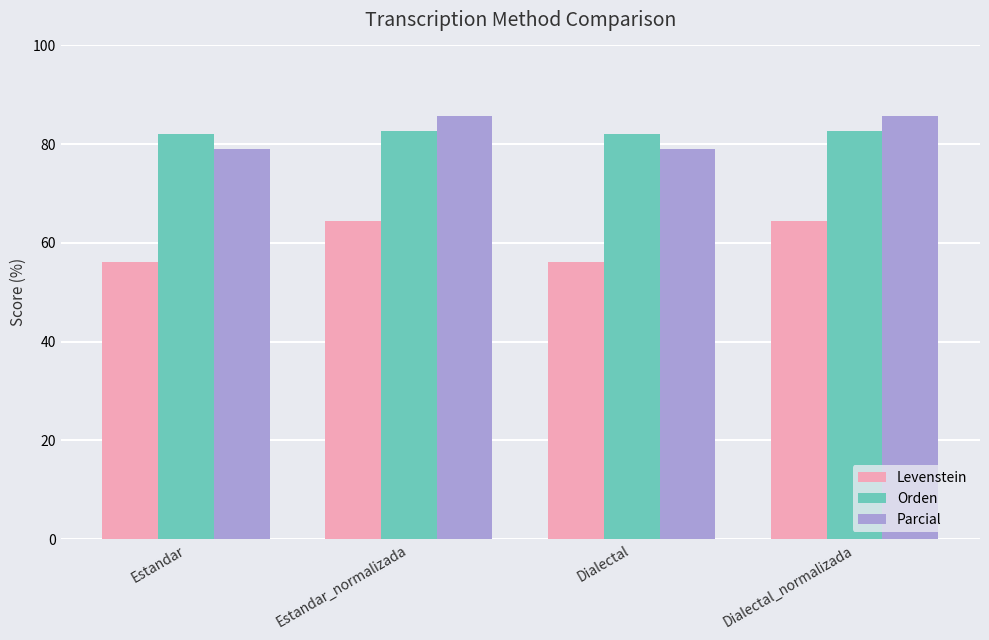

What is the total value across all series at Estandar_normalizada?

232.8